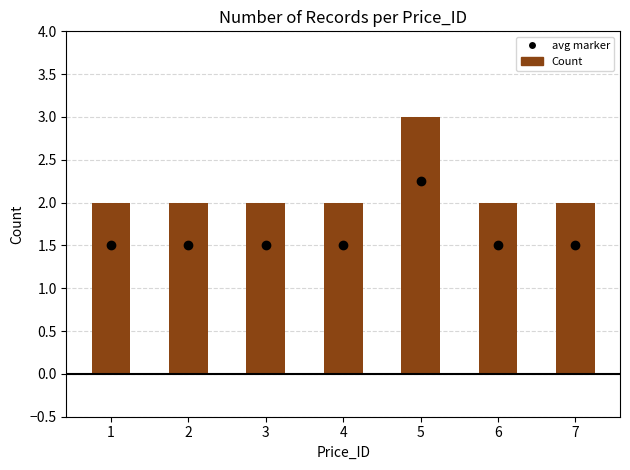

What value does the data have at 7?

2